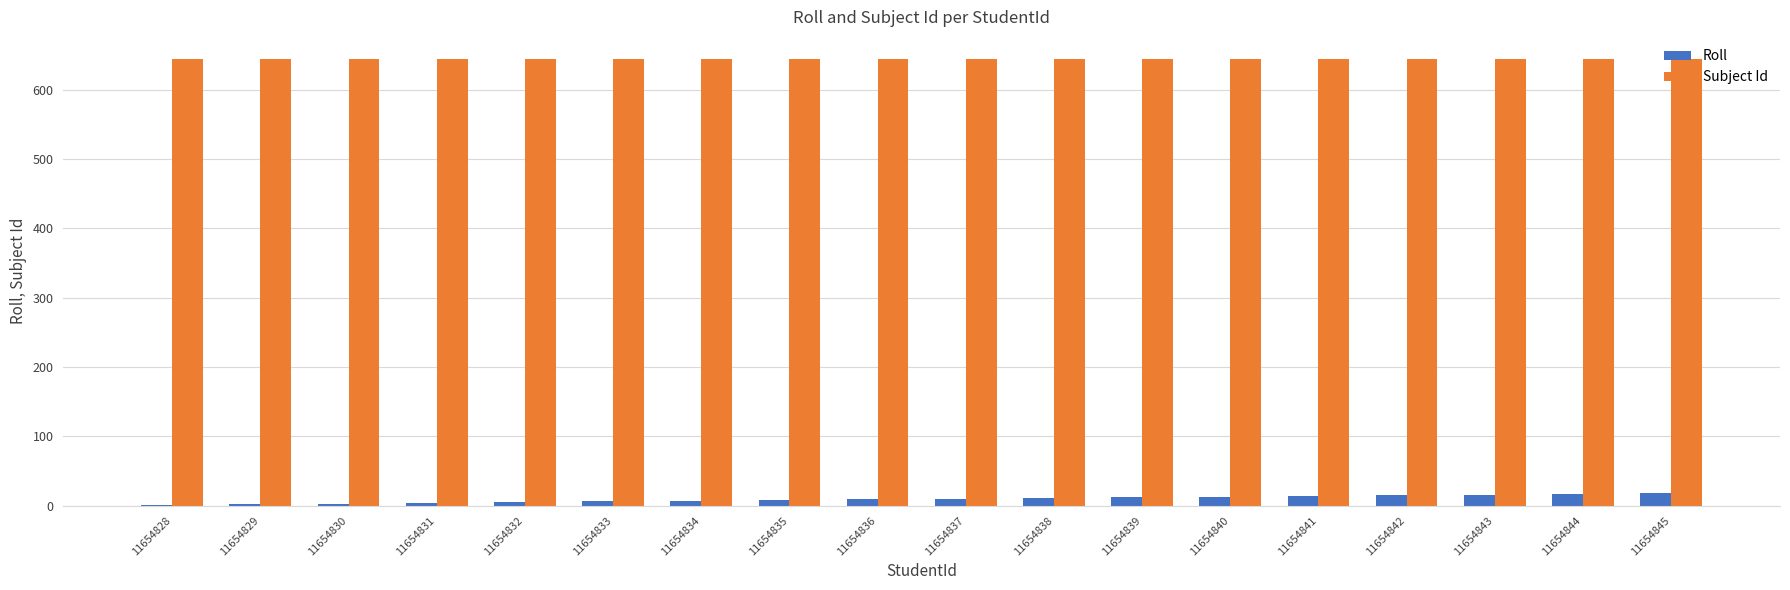

What is the highest value of the Roll series?

18